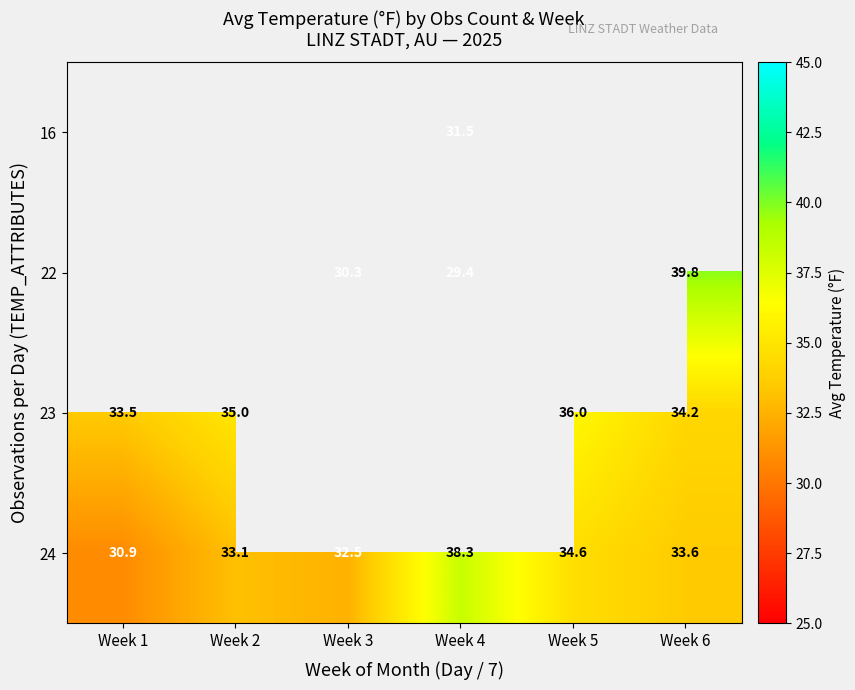

Is it true that 24 equals 34.6 at Week 5?

True